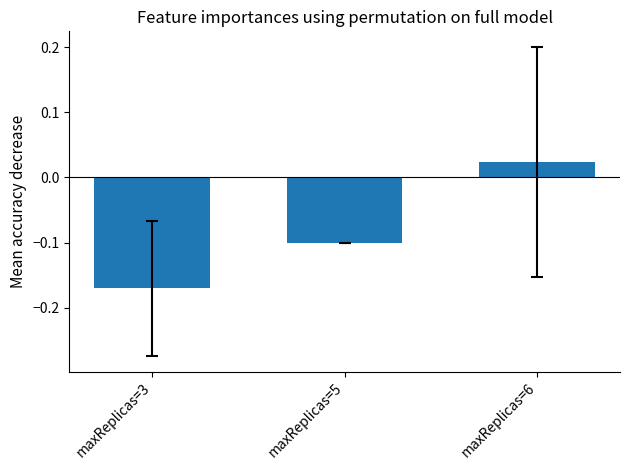

Is it true that the value at maxReplicas=5 is -0.2?

False